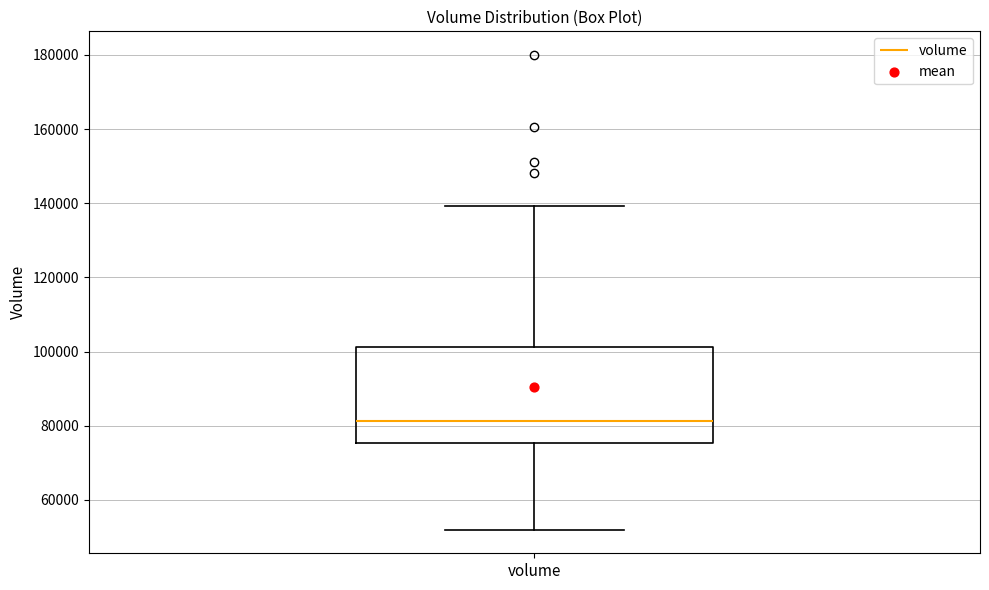

Where is the upper edge of the box for volume on the y-axis? The values are not printed on the chart, so give them approximately, as read against the axis.

102000